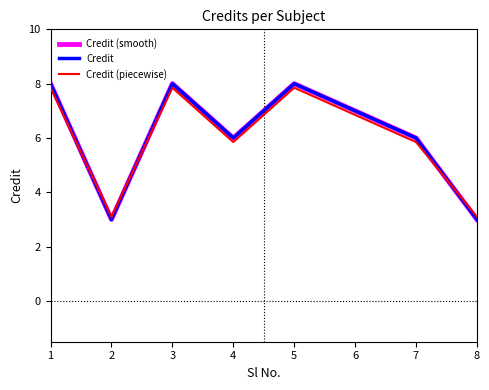

Is this an area chart (filled region under the line)?

No